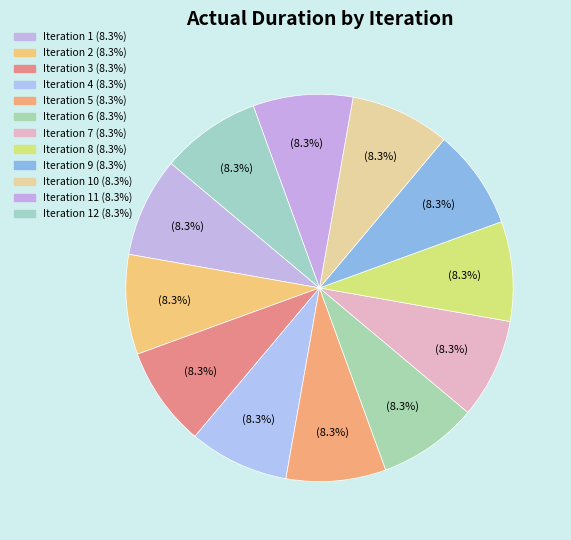

How many slices are in this pie chart?

12